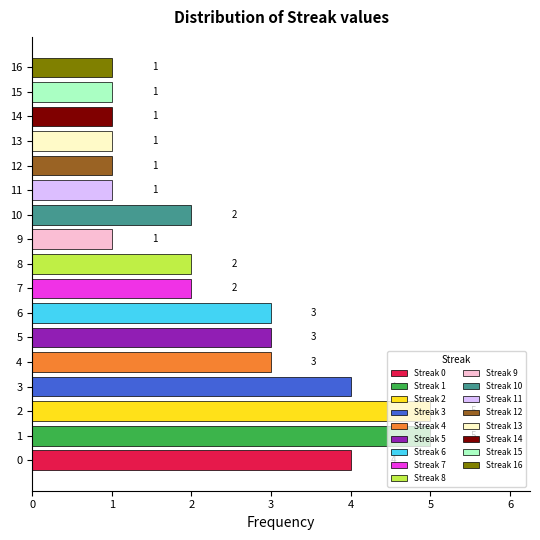

Is it true that the value at 11 is 3?

False